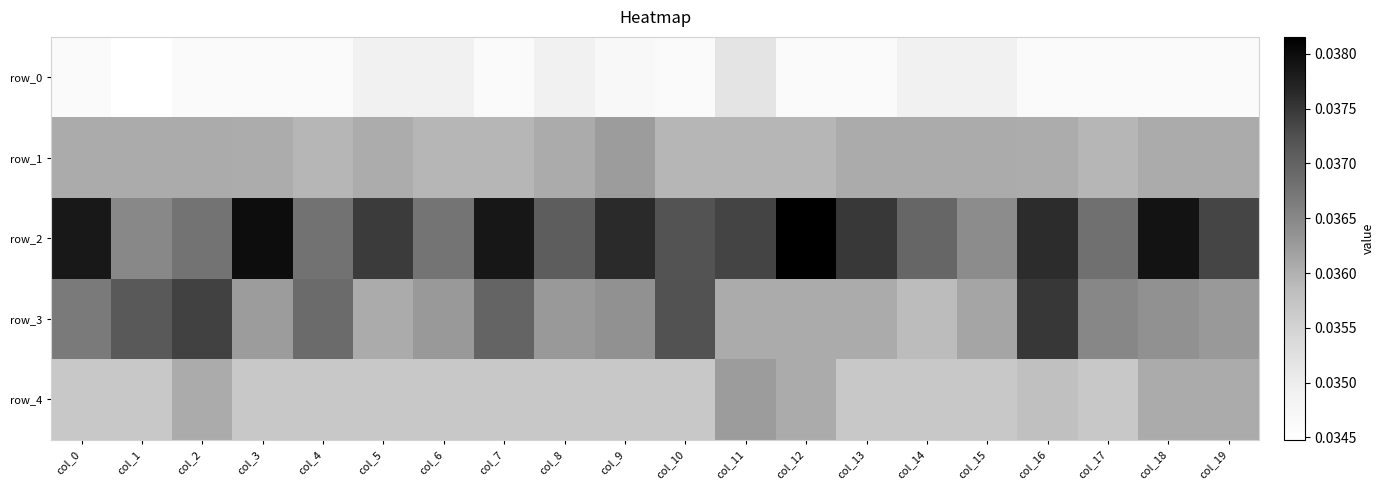

At which label is row_4 closest to 0?

col_0